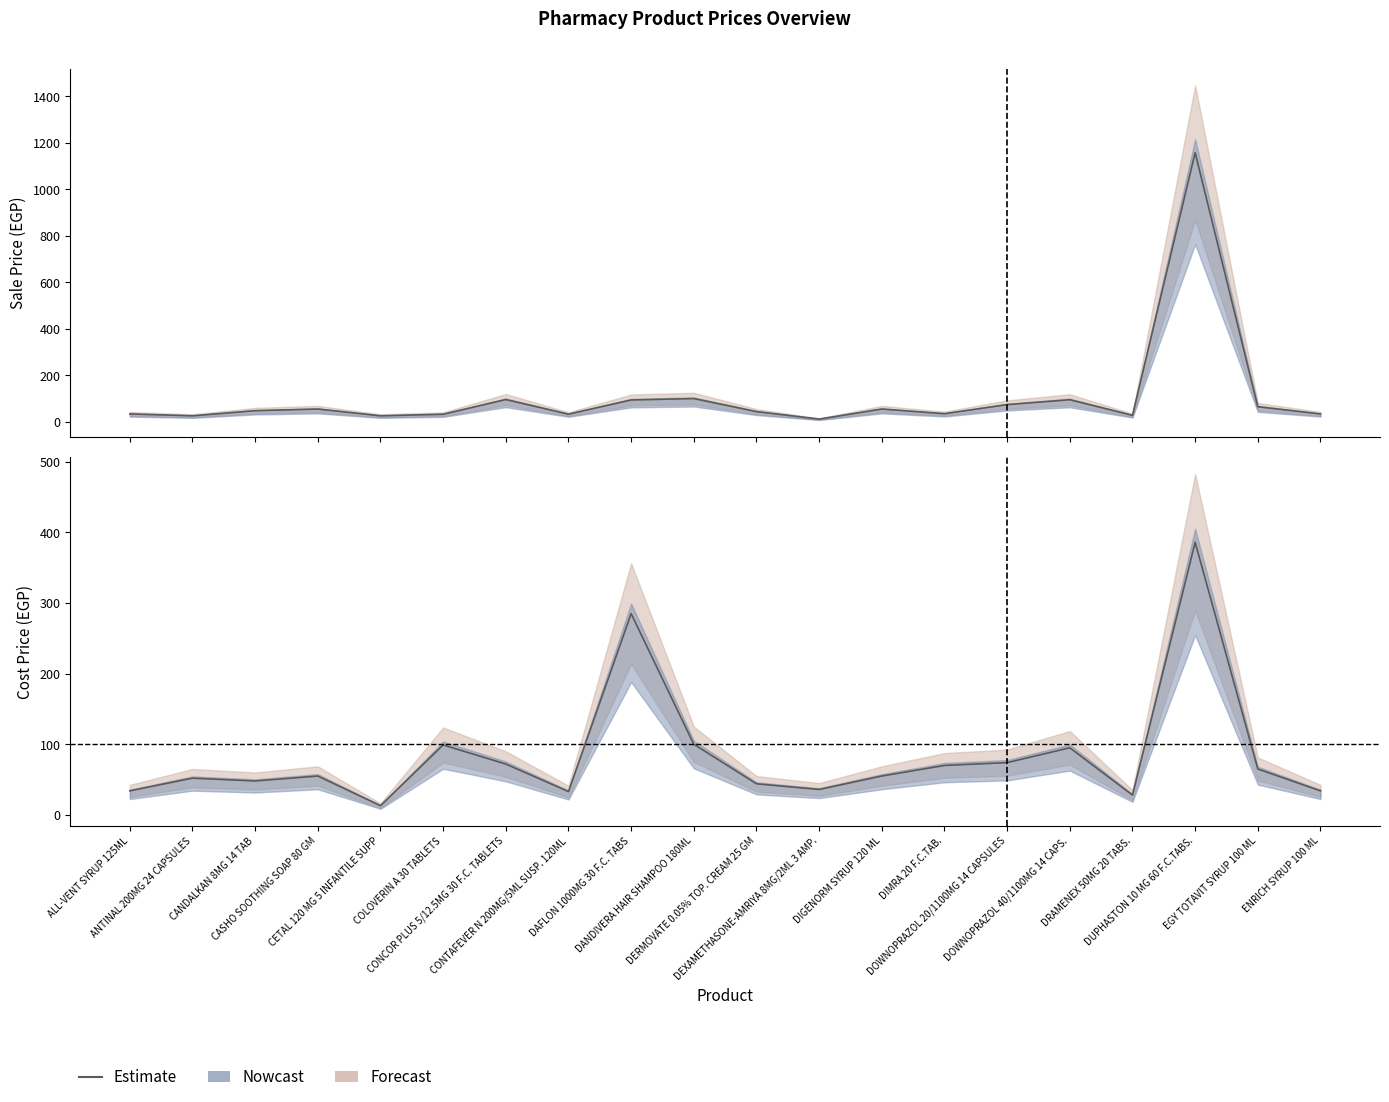

Is it true that the value at DOWNOPRAZOL 20/1100MG 14 CAPSULES is 74?

True